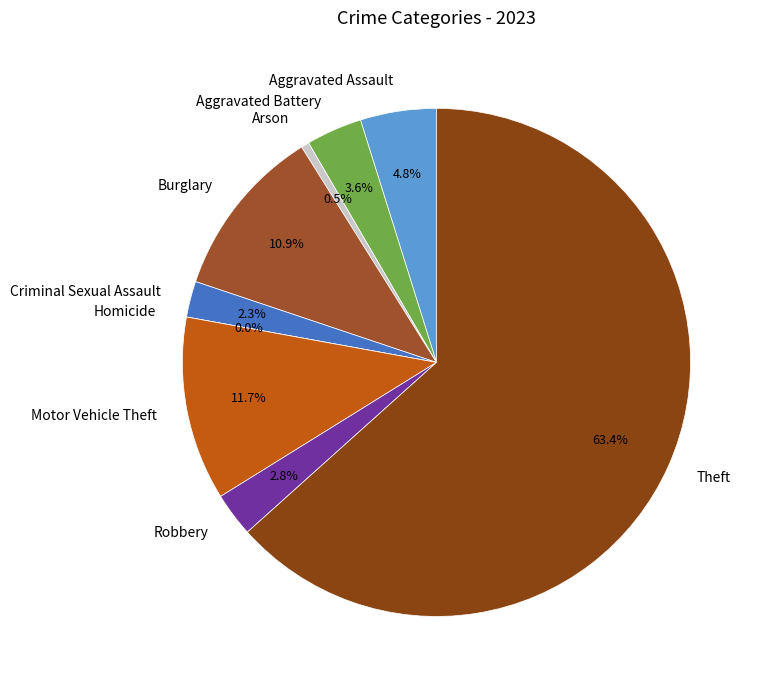

To the nearest percent, what percentage of the pie is Aggravated Battery?

4%